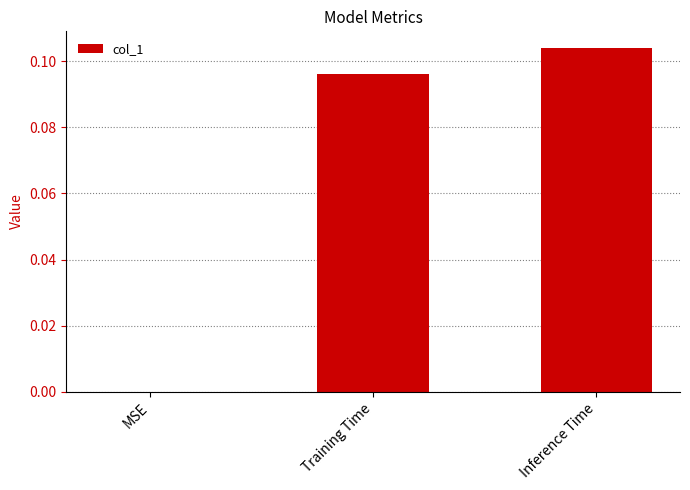

True or false: the data shows 0.2 at Inference Time.

False